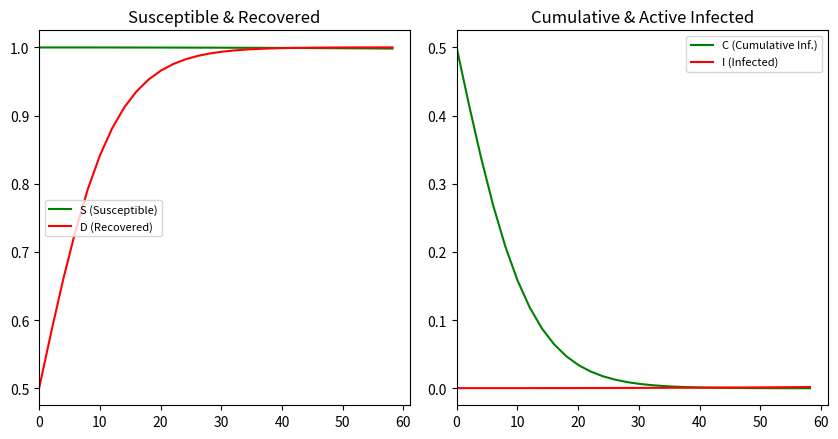

What is the average value of the C (Cumulative Inf.) series?

0.1